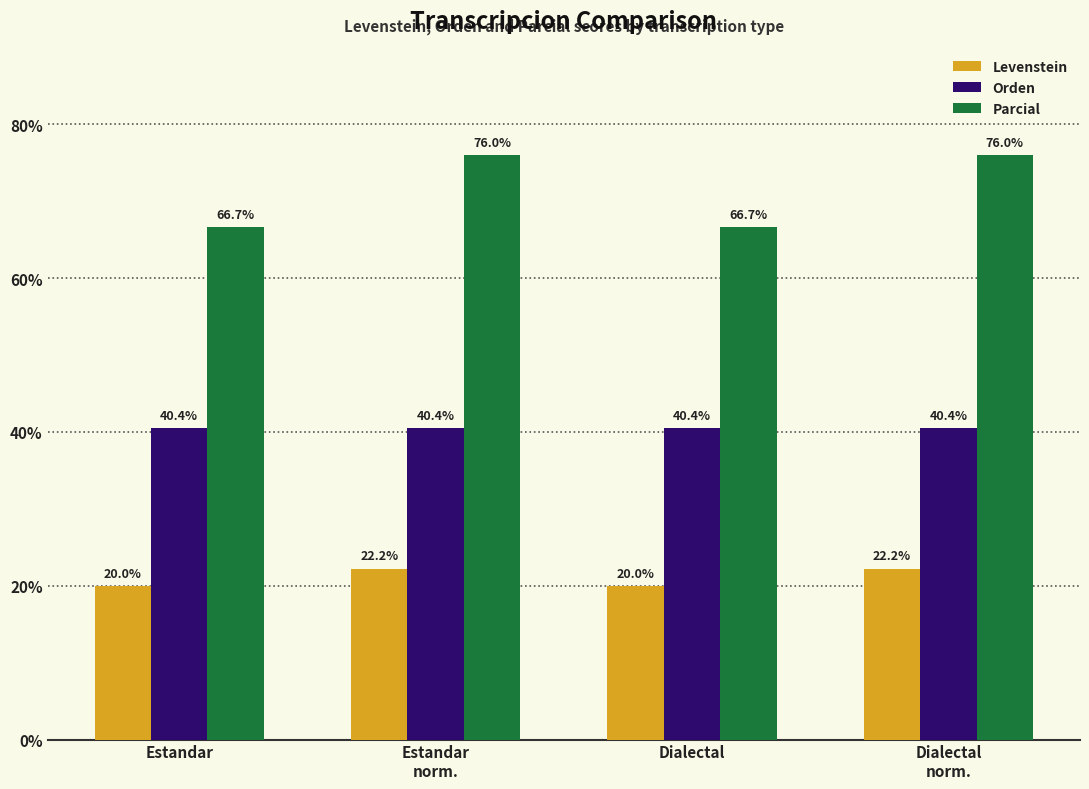

What is the difference between the highest and lowest values at Dialectal
norm.?

53.8